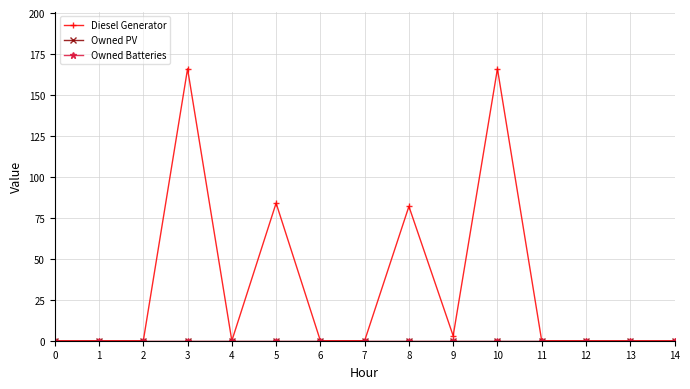

Does the chart have visible grid lines?

Yes